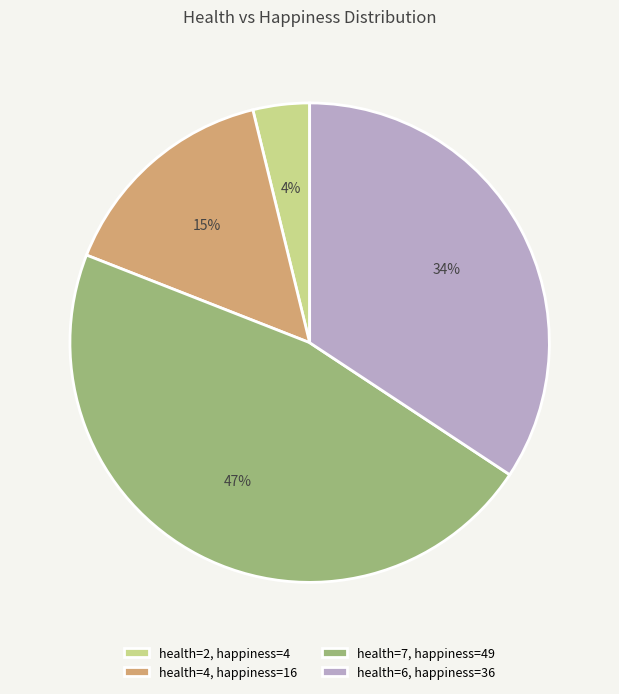

Count the number of slices in the pie.

4